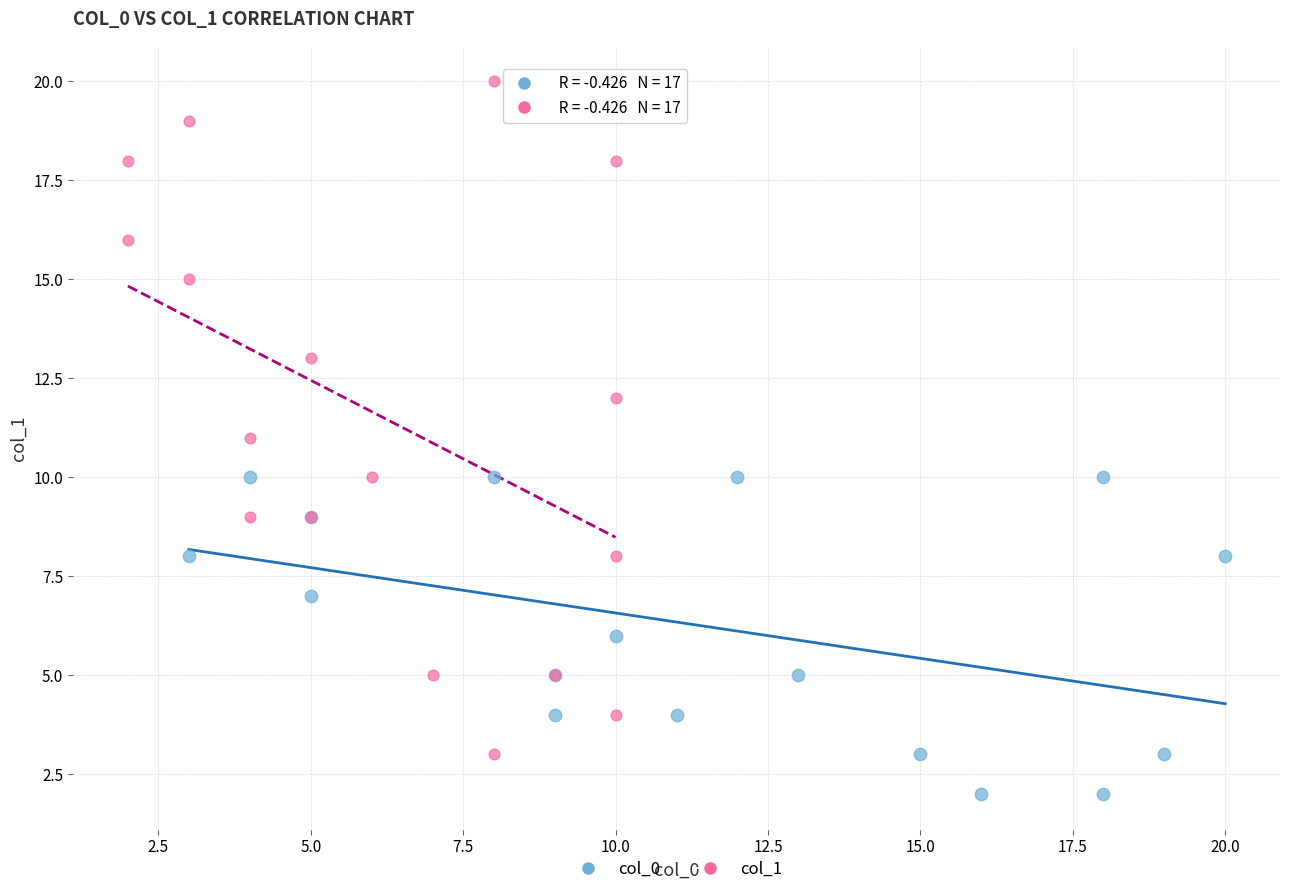

Which series reaches the maximum Y coordinate?

col_1